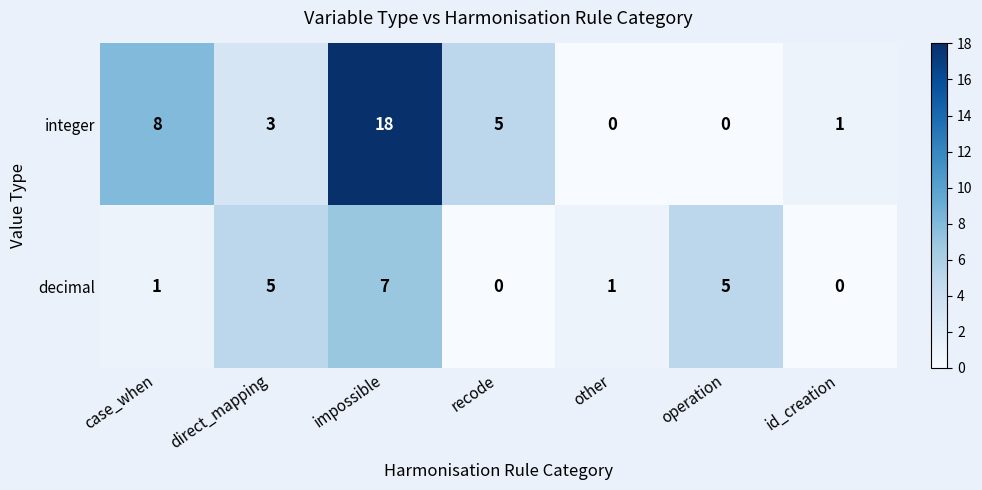

True or false: integer has a value of 3 at direct_mapping.

True